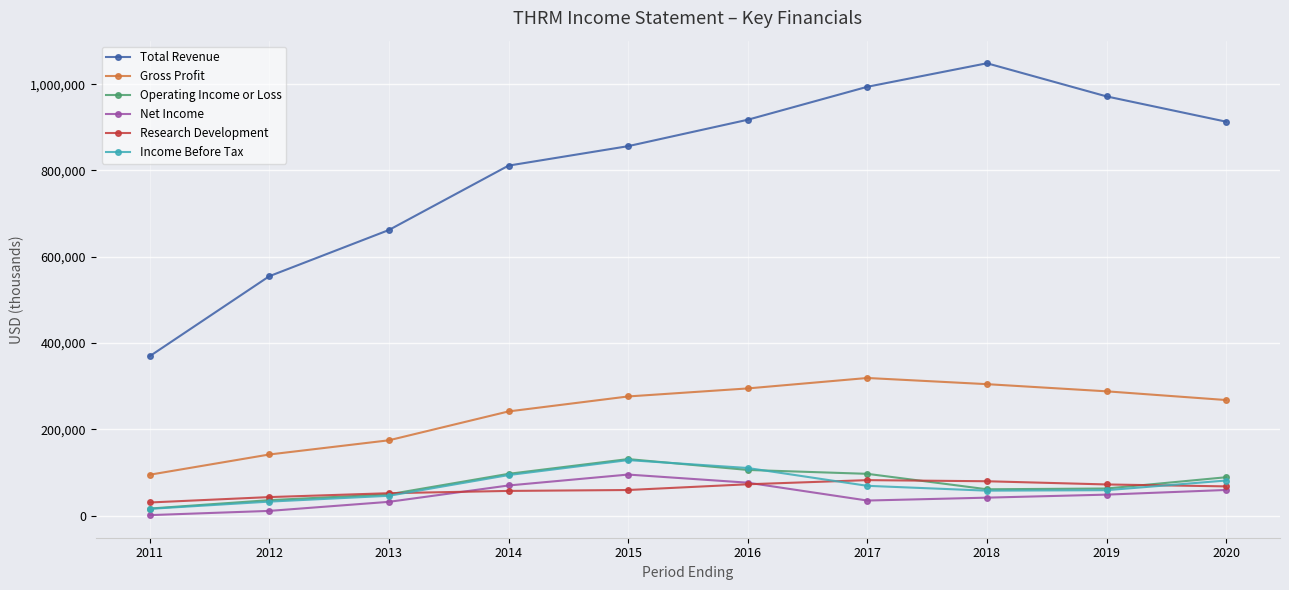

The value of Total Revenue at 2015 is 1469933. True or false?

False